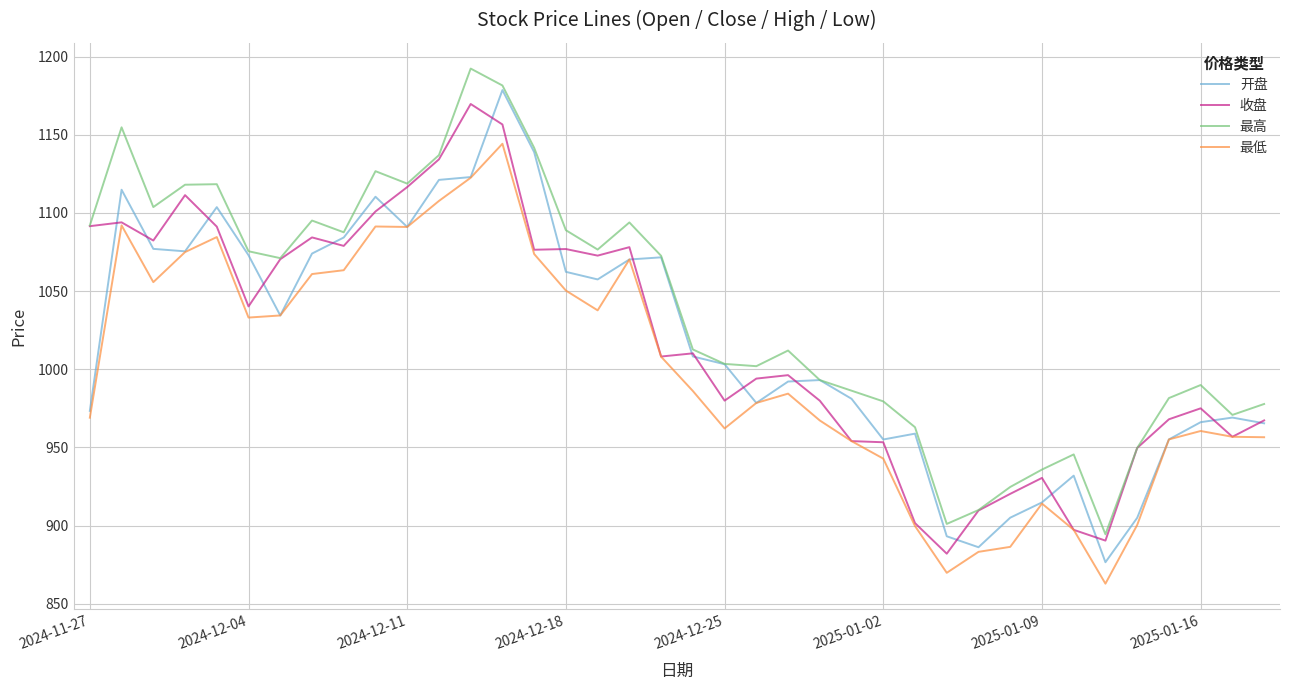

Does the chart have visible grid lines?

Yes